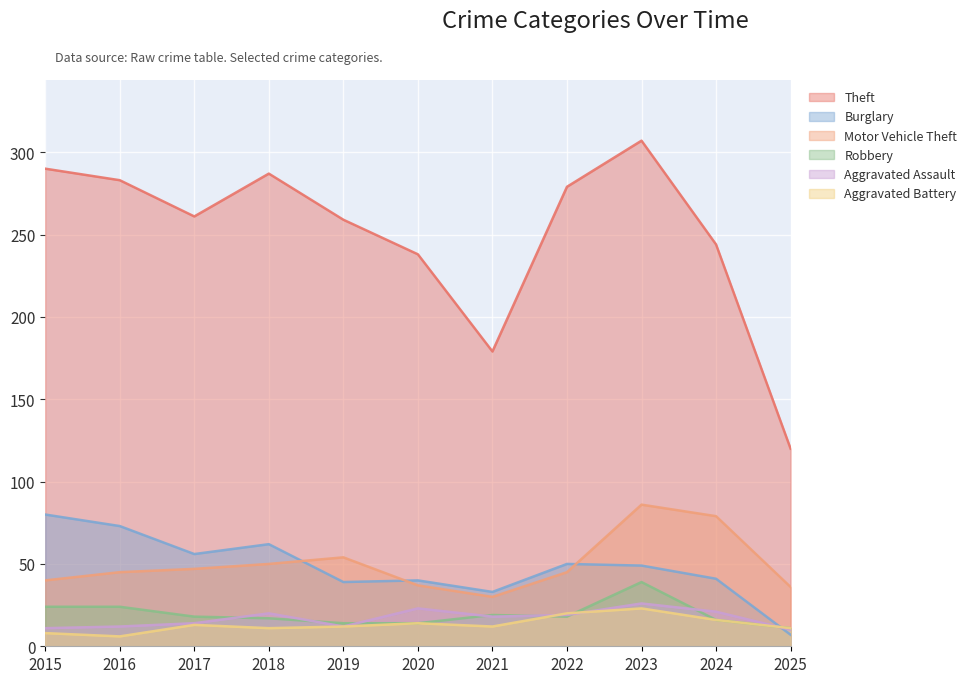

True or false: Burglary has a value of 80 at 2015.

True